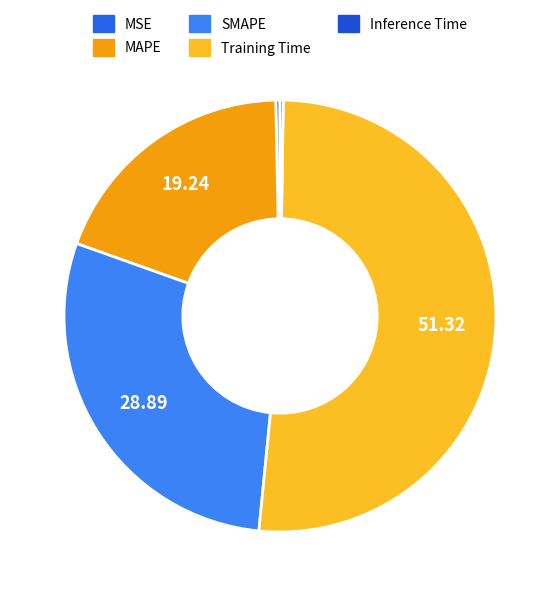

What is the total percentage of MSE and MAPE?

19.6%